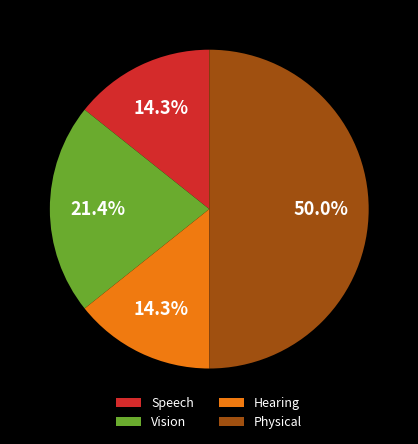

Which category has the biggest portion of the pie?

Physical